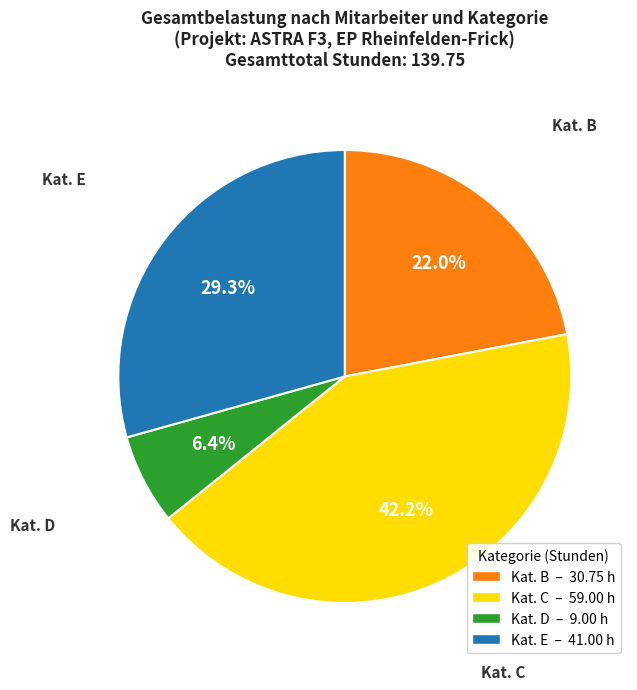

Is there any slice that represents more than half of the pie?

No